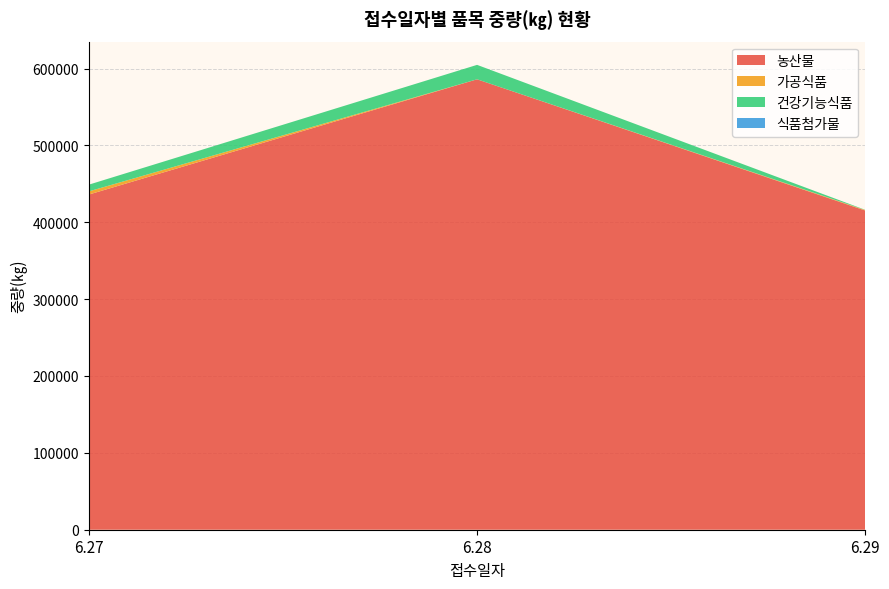

Reading left to right, what are all the values shown in this chart?

농산물: 436060	585971	415289
가공식품: 4144	0	610
건강기능식품: 8740	18784	257
식품첨가물: 0	0	0